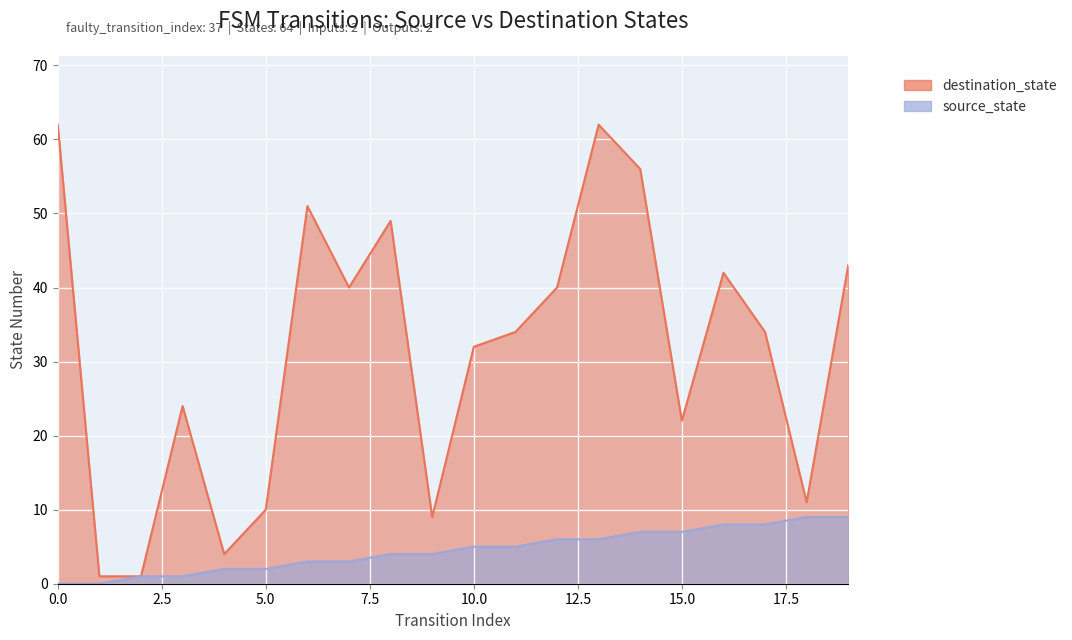

Reading left to right, list all the values displayed in this chart.

source_state: 0	0	1	1	2	2	3	3	4	4	5	5	6	6	7	7	8	8	9	9
destination_state: 62	1	1	24	4	10	51	40	49	9	32	34	40	62	56	22	42	34	11	43